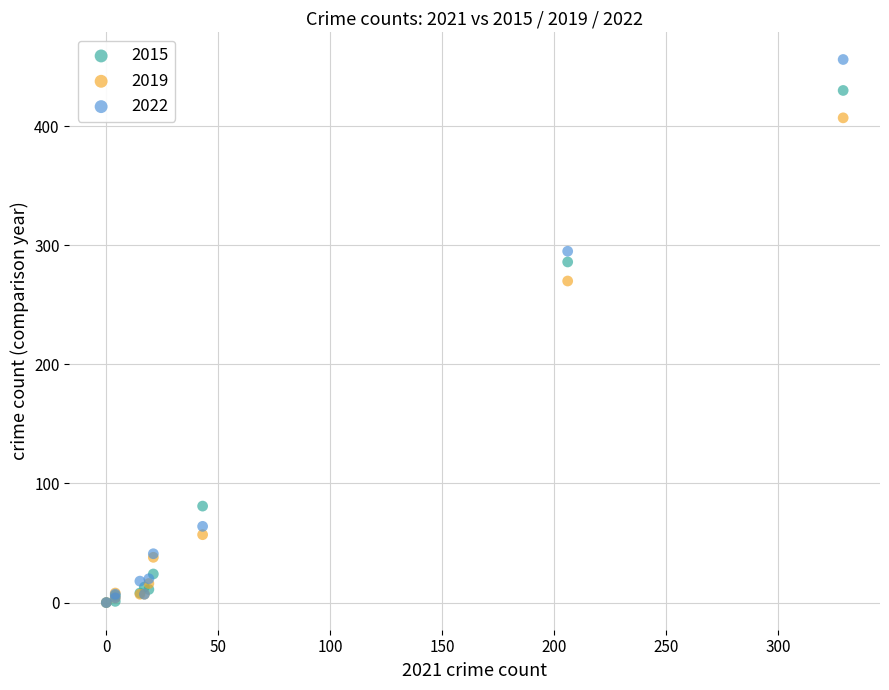

Which series contains the highest Y value?

2022